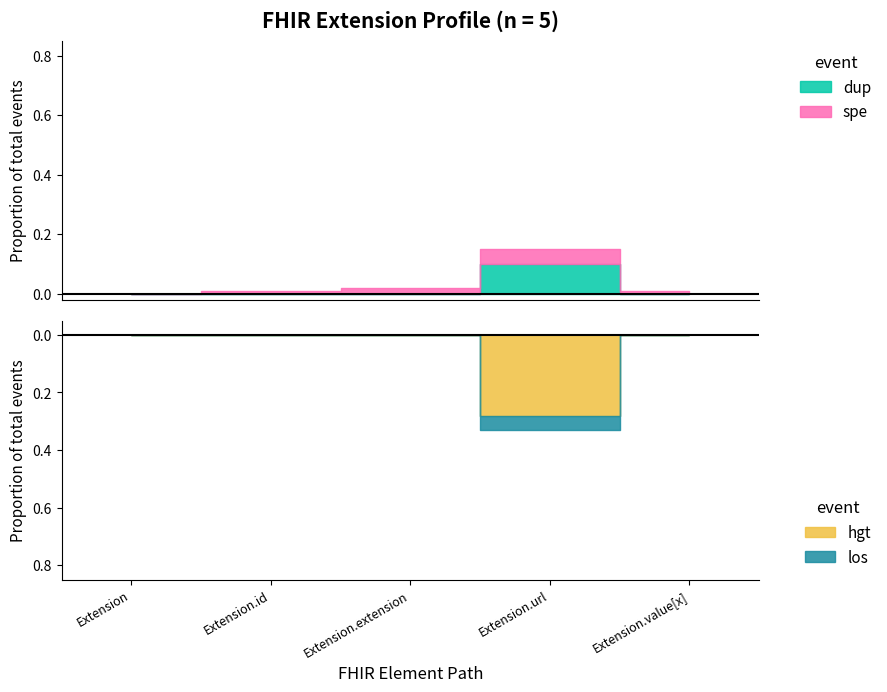

At which label is Min closest to 0?

Extension